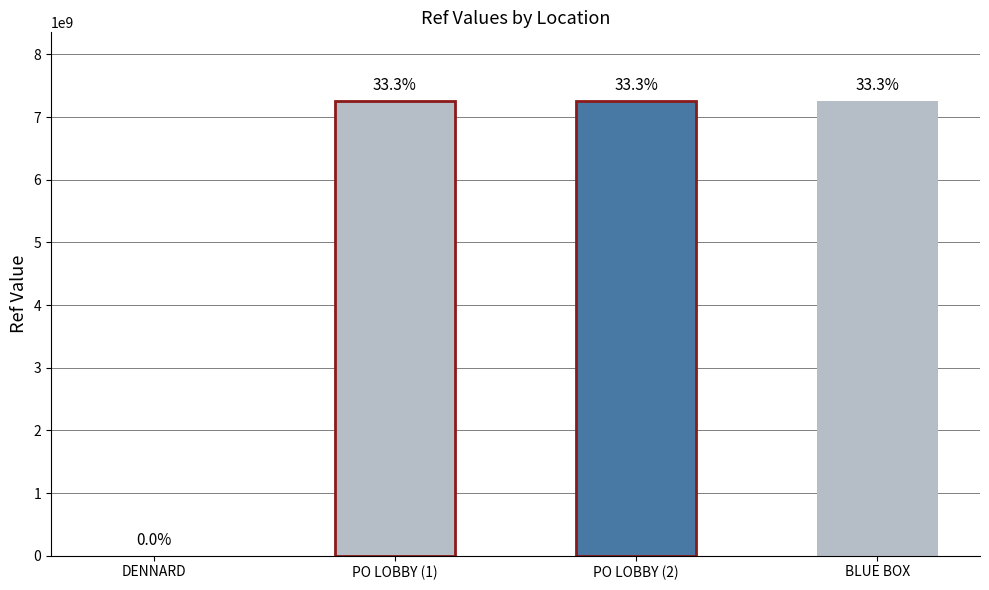

Reading right to left, list all the values displayed in this chart.

7262900000	7262900003	7262900001	1360674